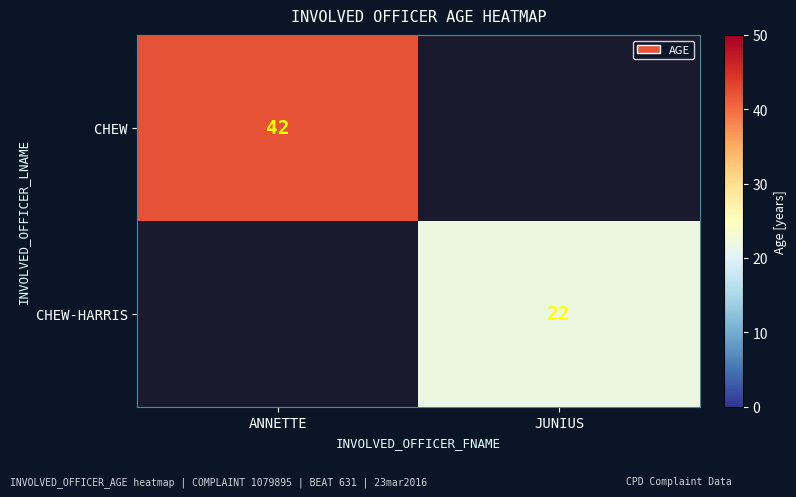

The value of CHEW at ANNETTE is 71. True or false?

False